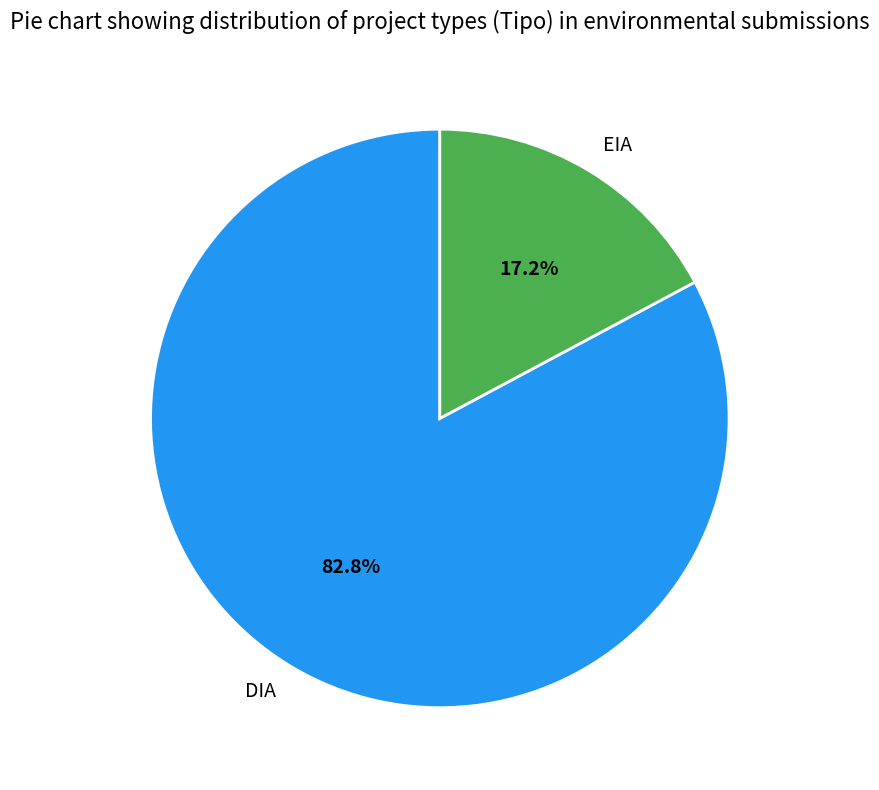

Rank the categories by value from lowest to highest.

EIA, DIA